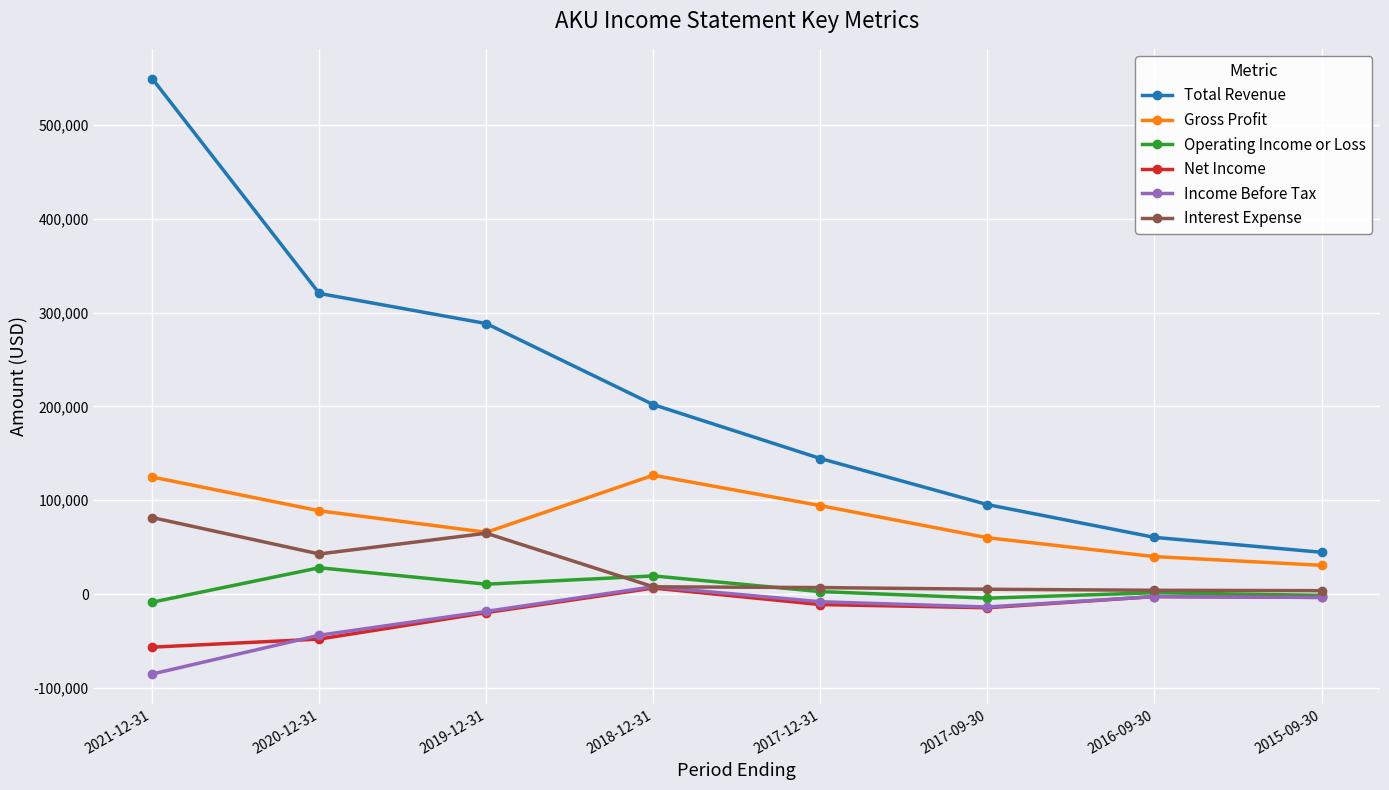

What is the difference between the maximum and minimum values in the Total Revenue series?

504700